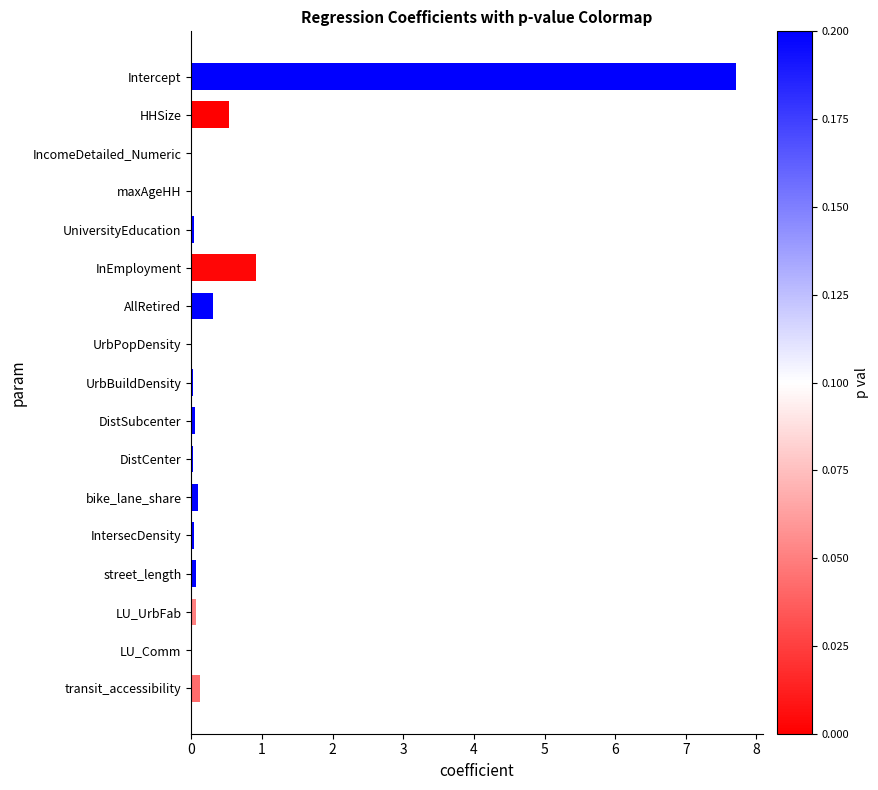

What is the sum of all values?

10.0